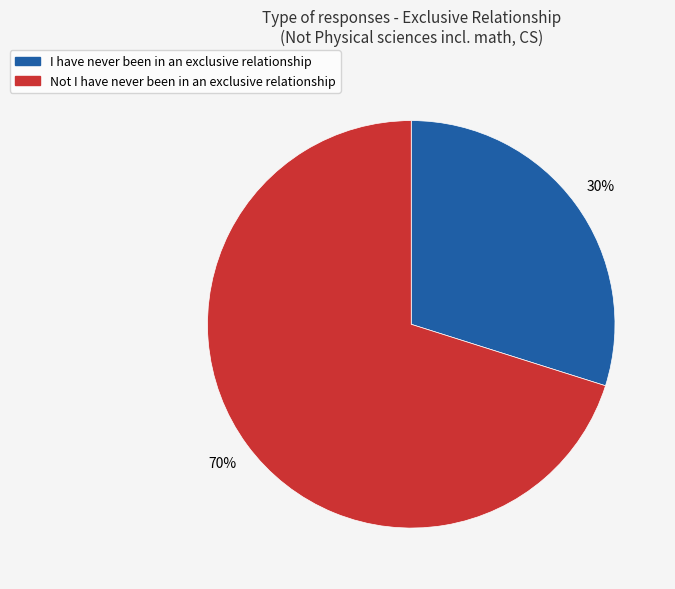

How many segments does this pie chart have?

2